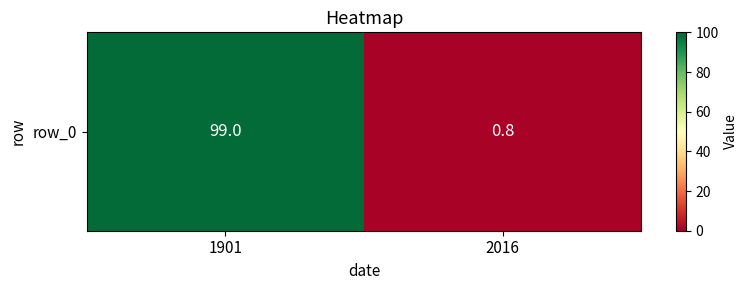

The value at 2016 is 0.5. True or false?

False